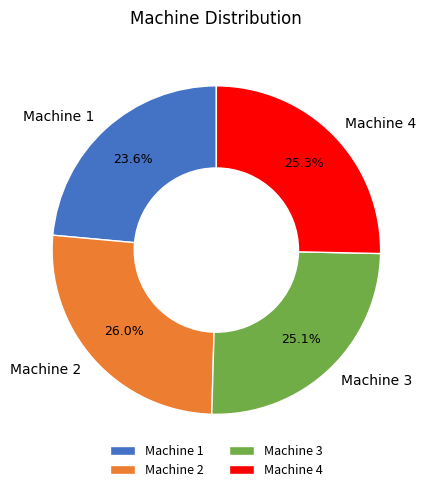

What is the total percentage of Machine 4 and Machine 2?

51.3%